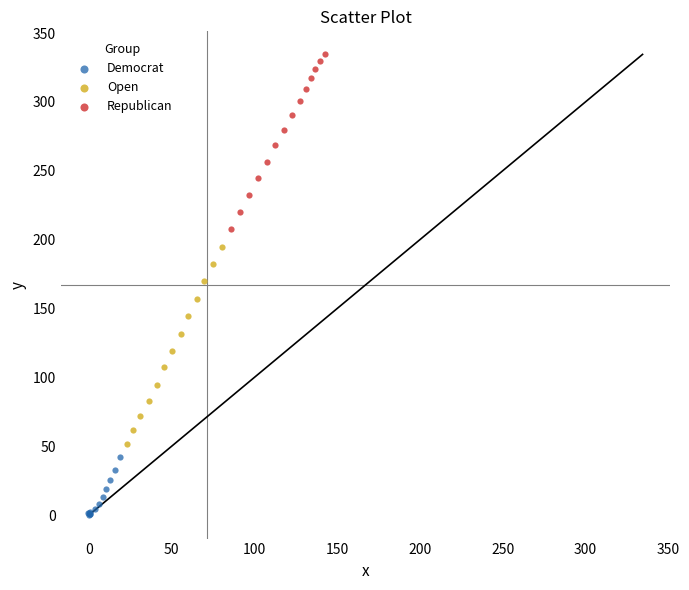

Which series contains the highest Y value?

Republican